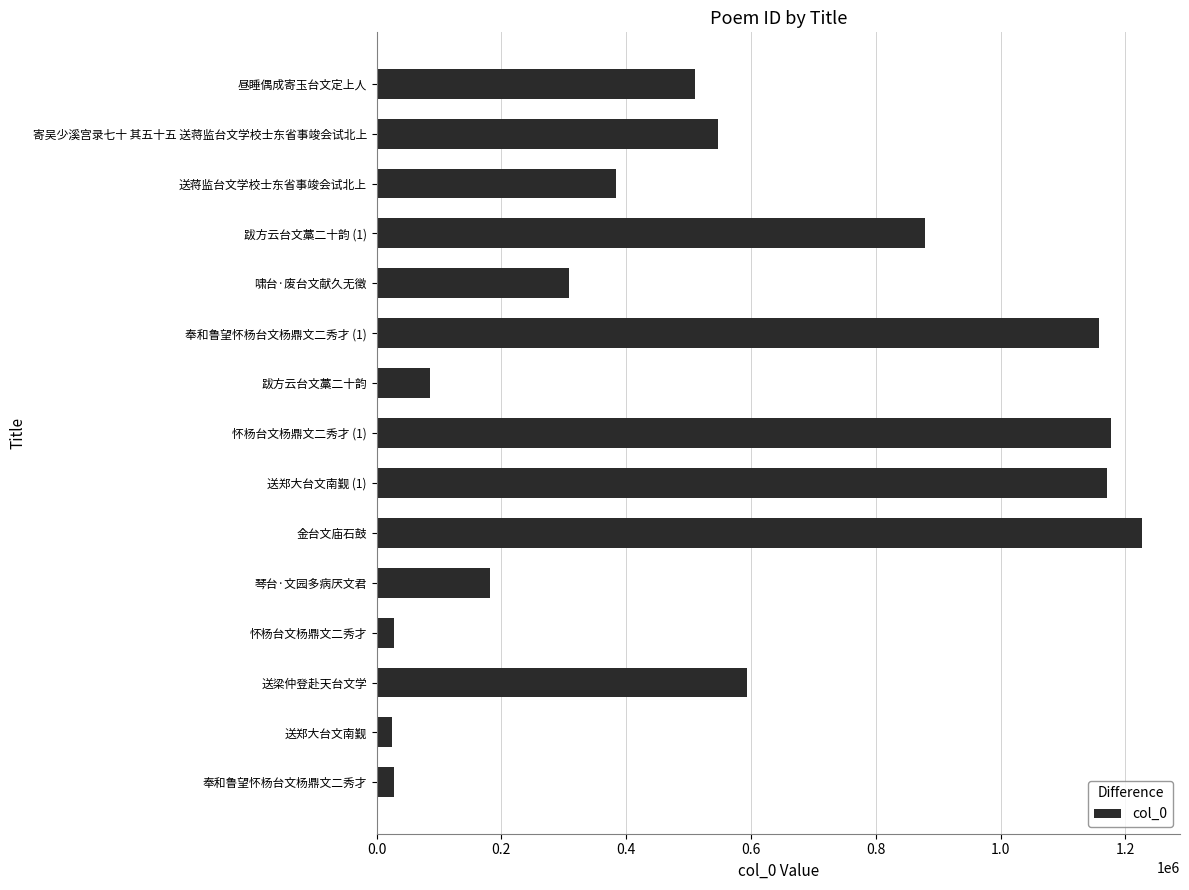

What is the difference between the values at 怀杨台文杨鼎文二秀才 and 奉和鲁望怀杨台文杨鼎文二秀才 (1)?

1129753